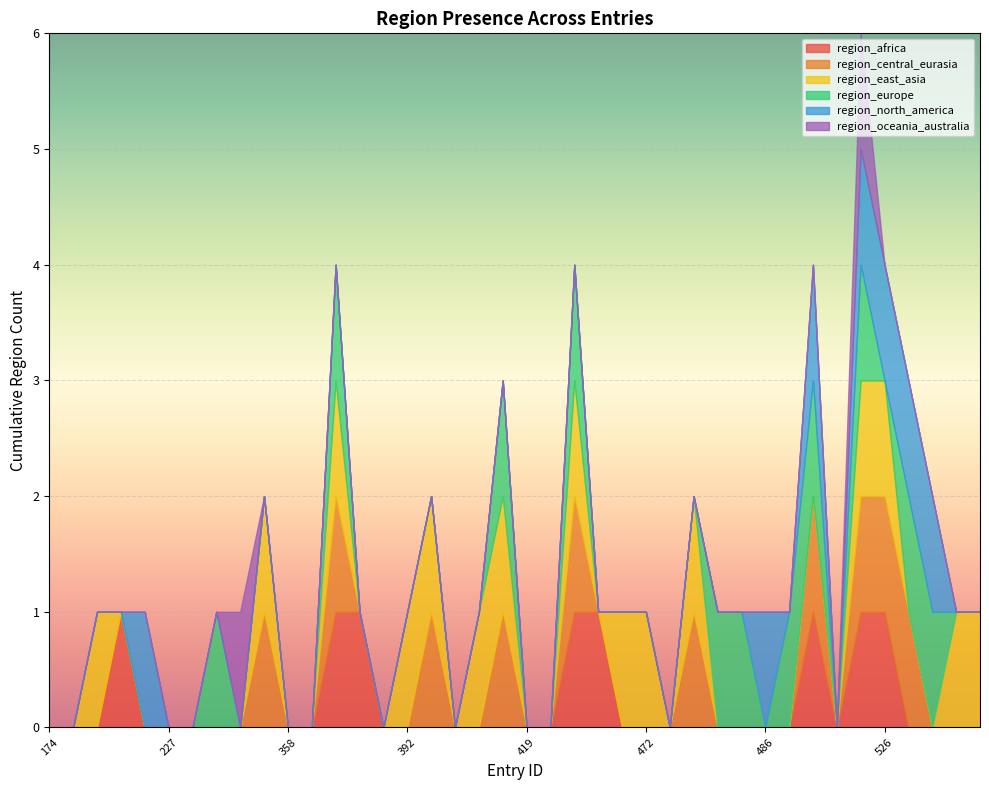

Count the number of categories in the chart.

40